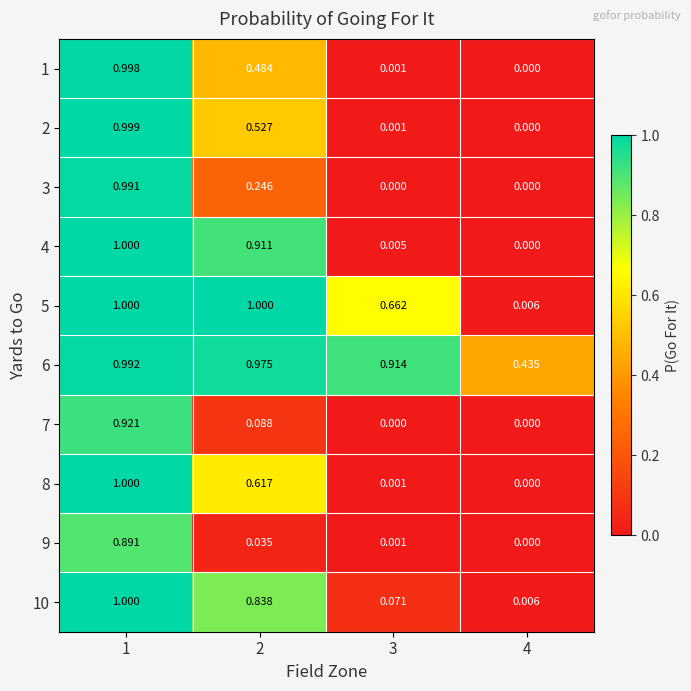

How many data points does each series have?

4